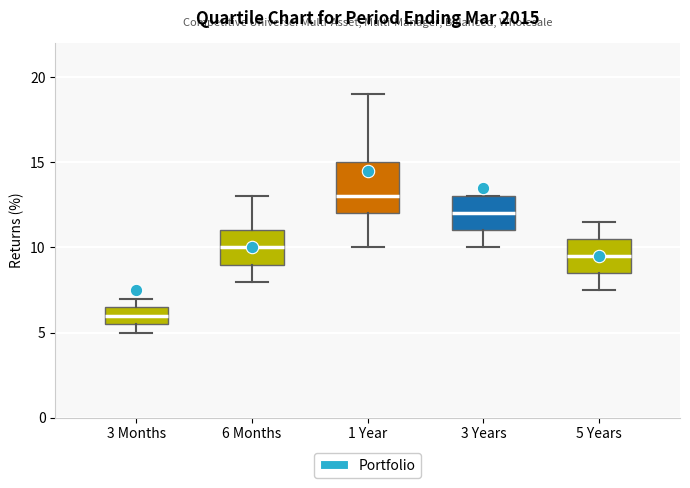

Reading left to right, transcribe this box plot: for each box, give where its median line is, the range the box spans, and where its two whiskers end, as read against the y-axis. The values are not printed on the chart, so give them approximately, as read against the axis.

3 Months: median 6.0, box 5.5 to 6.5, whiskers 5.0 to 7.0
6 Months: median 10.0, box 9.0 to 11.0, whiskers 8.0 to 13.0
1 Year: median 13.0, box 12.0 to 15.0, whiskers 10.0 to 19.0
3 Years: median 12.0, box 11.0 to 13.0, whiskers 10.0 to 13.0
5 Years: median 9.5, box 8.5 to 10.5, whiskers 7.5 to 11.5